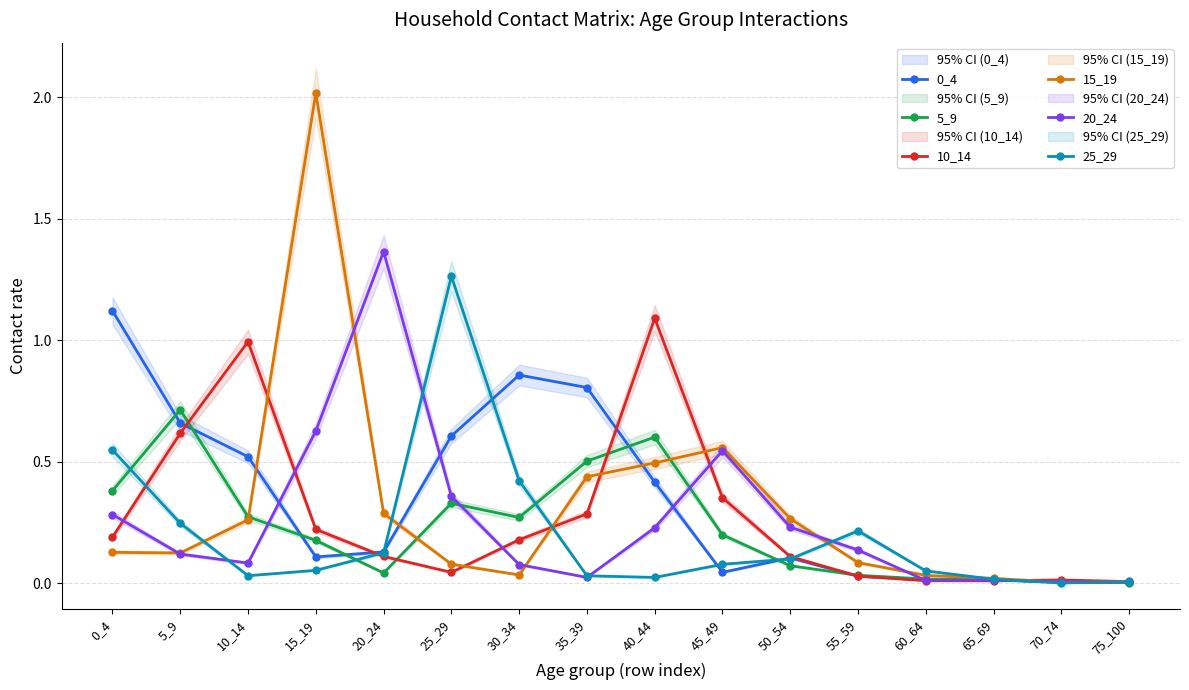

How many interior local peaks does the 25_29 series have?

2